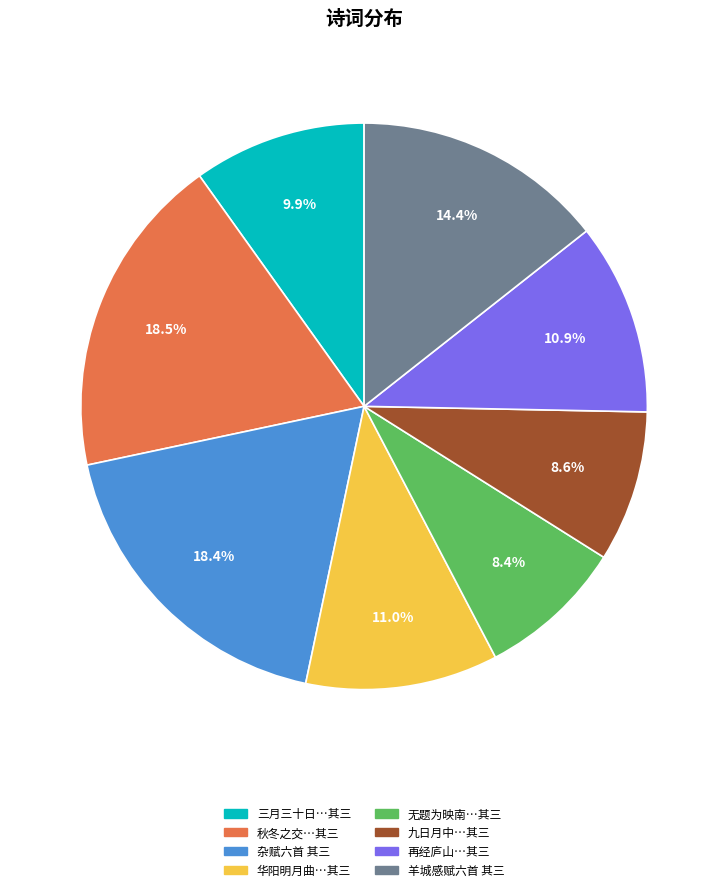

Which has a higher value, 九日月中…其三 or 华阳明月曲…其三?

华阳明月曲…其三